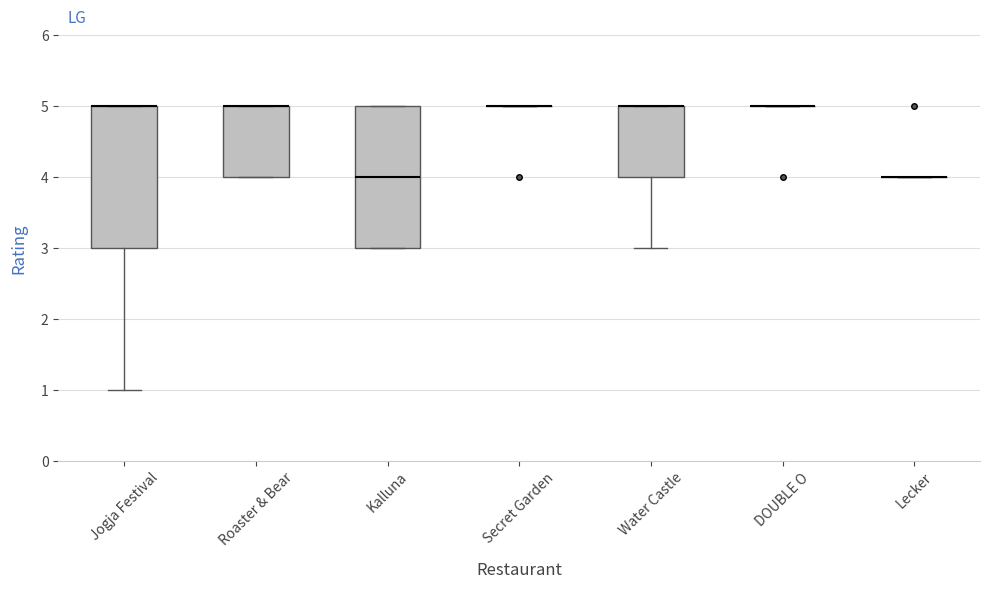

Where is the lower edge of the box for Water Castle on the y-axis? The values are not printed on the chart, so give them approximately, as read against the axis.

4